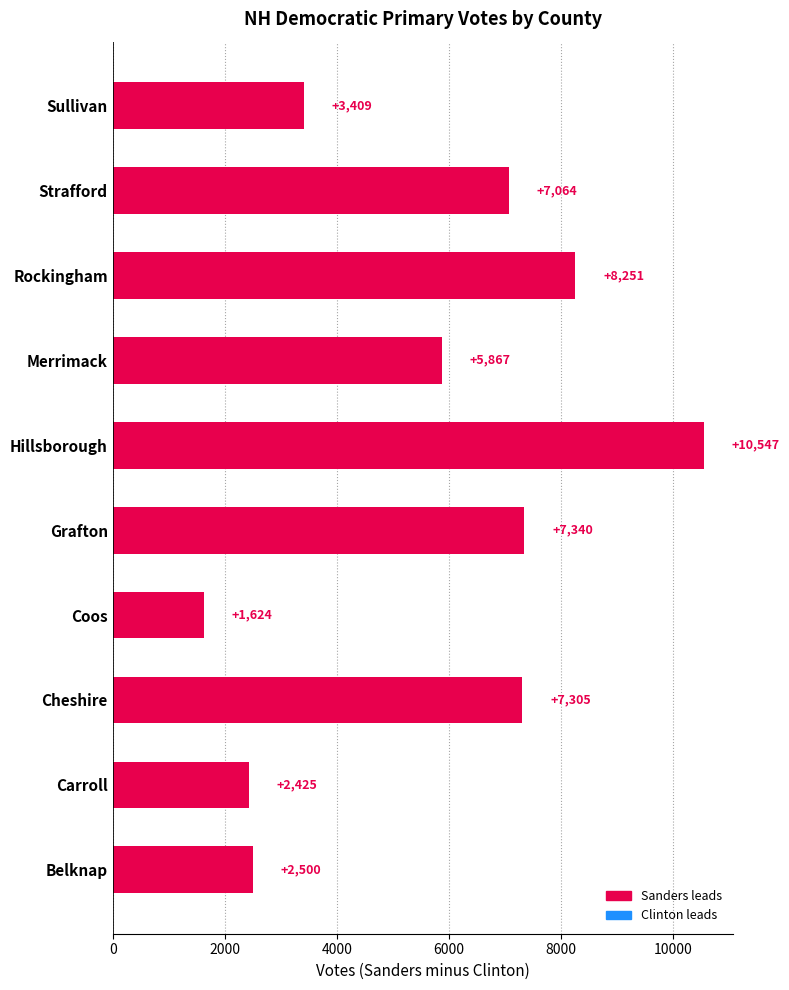

Read the value at Hillsborough, to the nearest 10.

10550